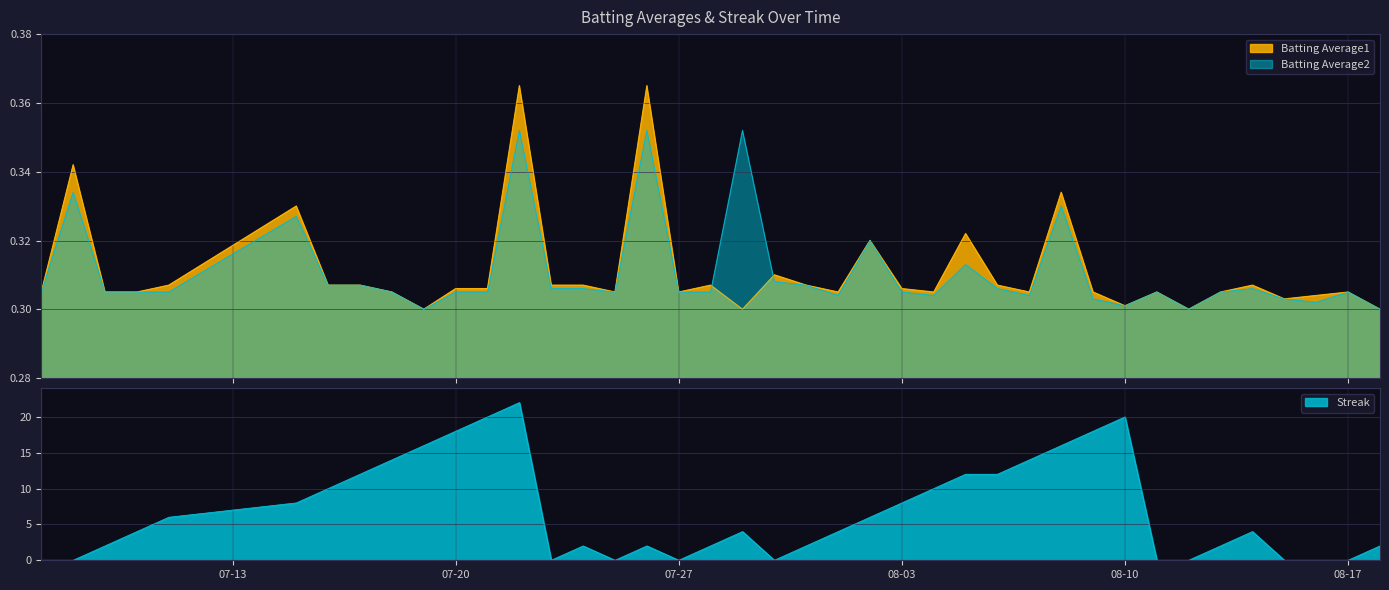

Between 2010-07-29 and 2010-08-16, which series saw the biggest shift?

Streak